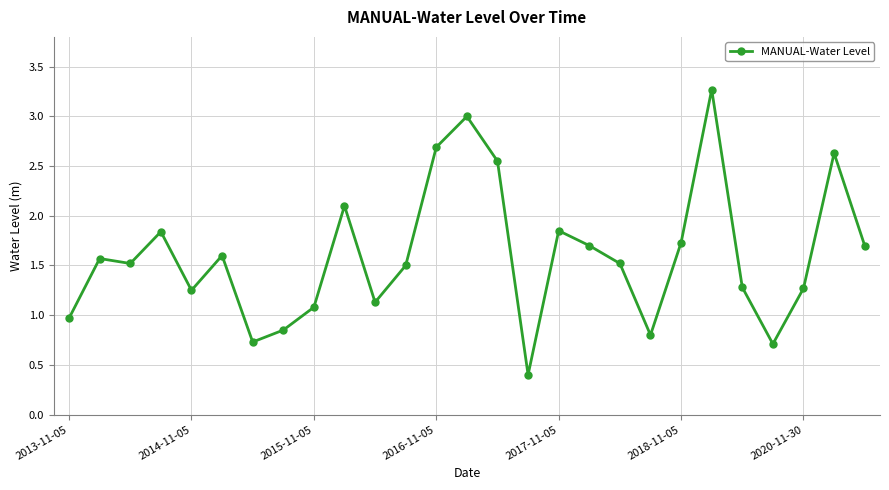

What is the minimum value shown in the chart?

0.4